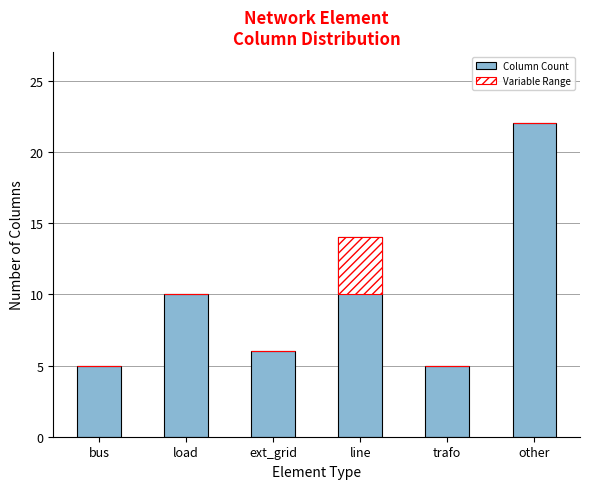

How many series are shown in this chart?

2